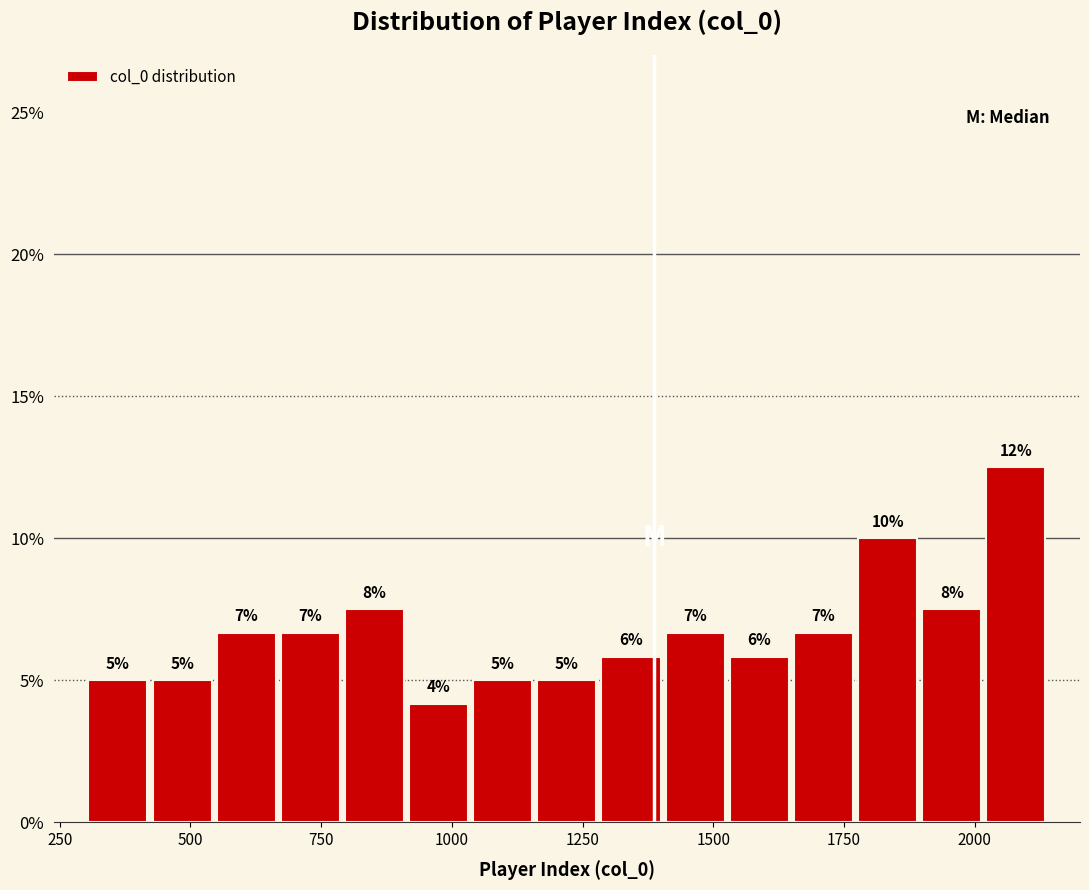

Read against the x-axis, roughly where is the centre of the tallest bar?

2100